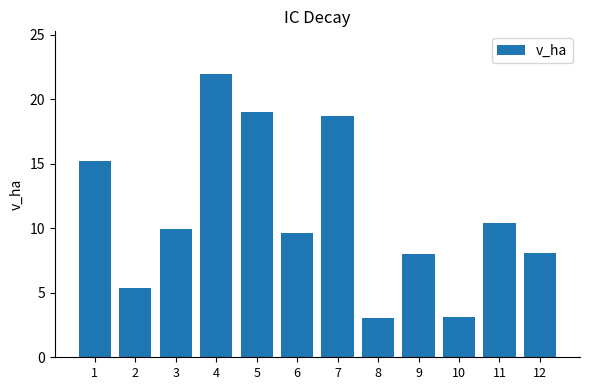

How many bars are there in total?

12